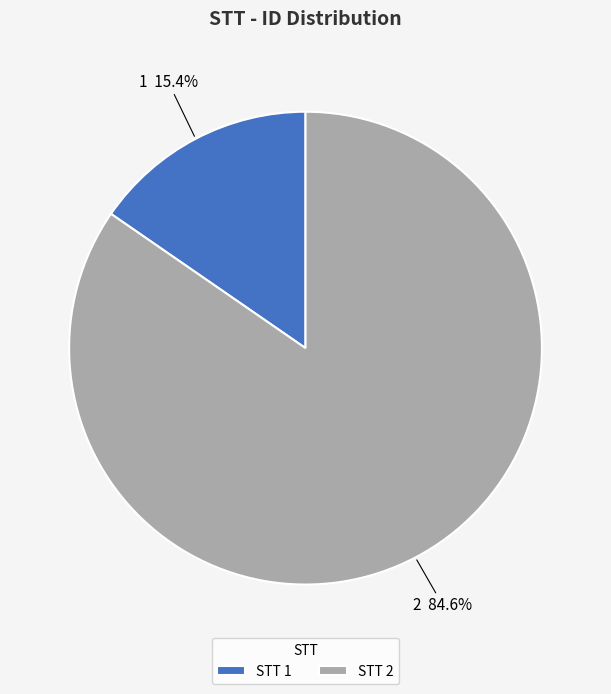

Rank the categories by value from highest to lowest.

2, 1